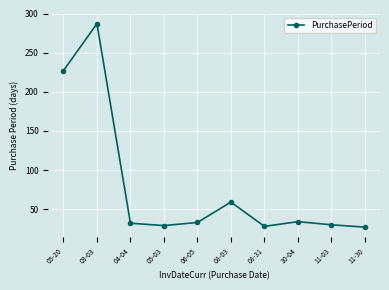

What is the difference between the second highest and second lowest values?

199